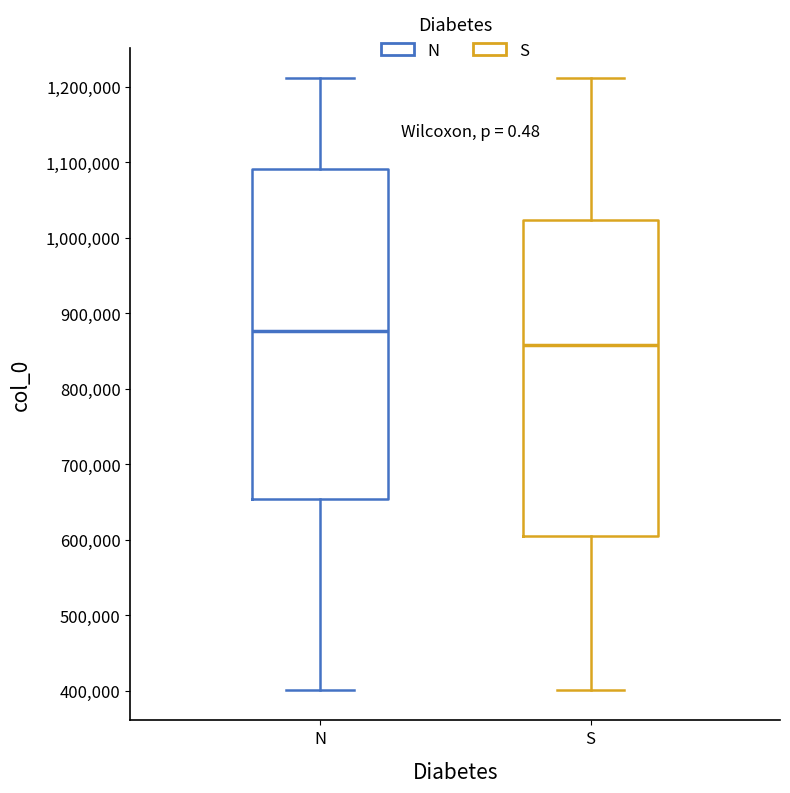

Where does the lower whisker of the box for N end on the y-axis? The values are not printed on the chart, so give them approximately, as read against the axis.

400000